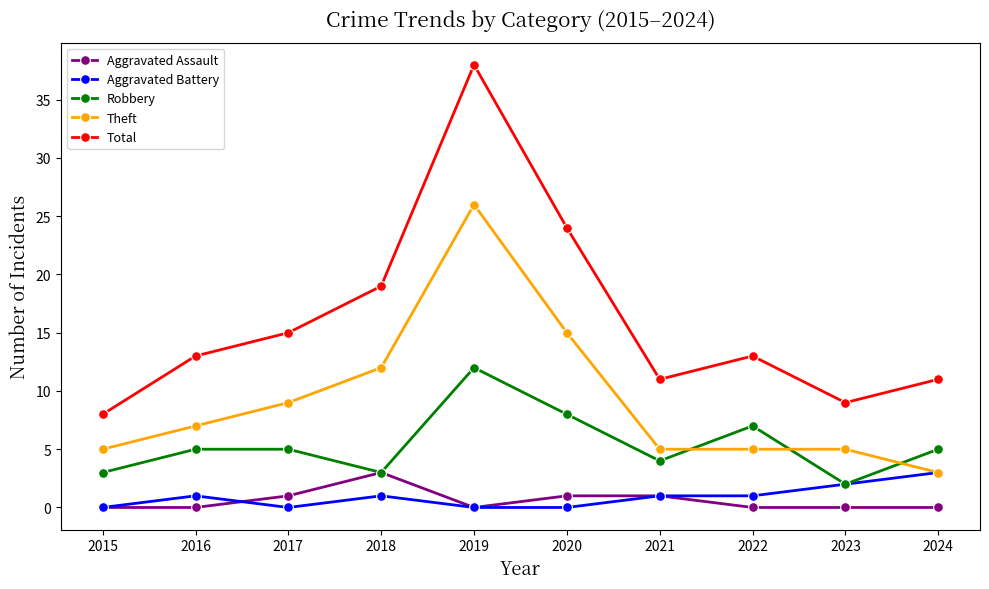

Rank the series at 2016 from highest to lowest value.

Total, Theft, Robbery, Aggravated Battery, Aggravated Assault